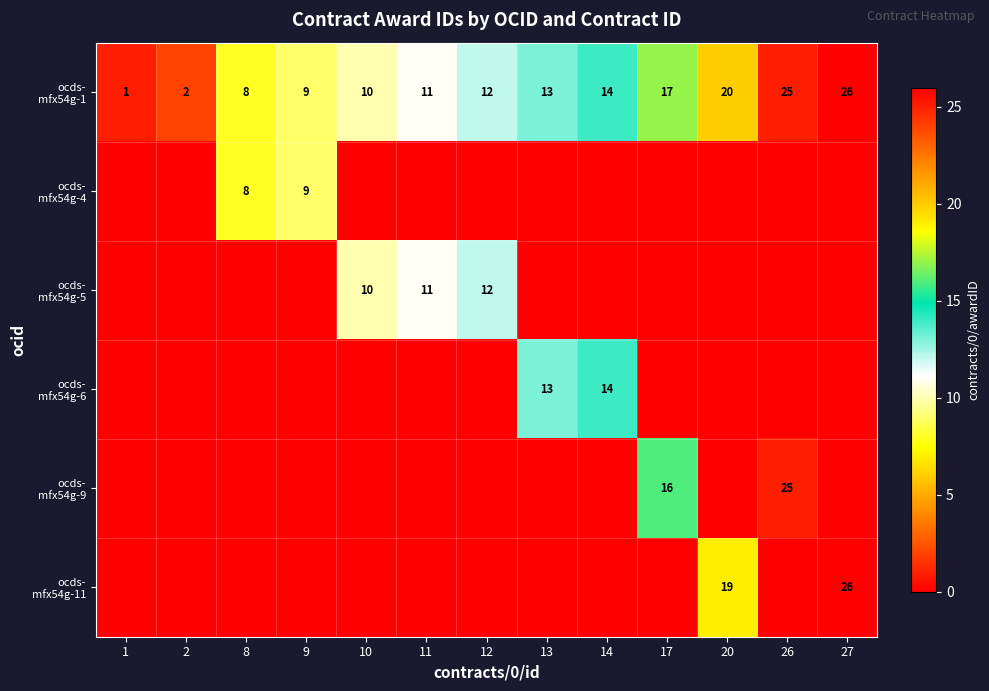

At which category does the chart reach its minimum across all series?

1